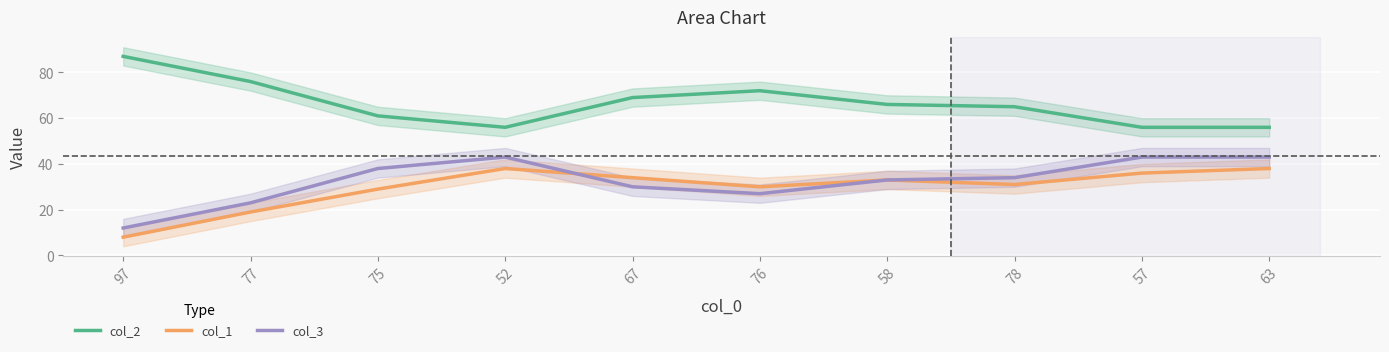

True or false: col_3 has a value of 30 at 67.

True